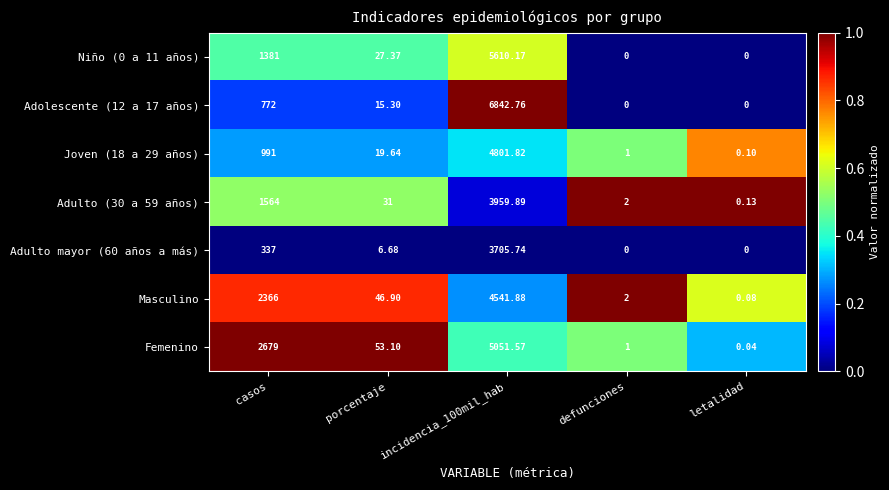

Which series has the largest total across all categories?

Femenino